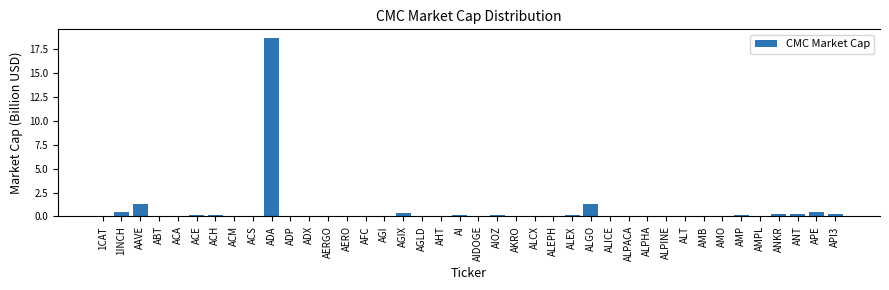

Which has a higher value, AAVE or ANT?

AAVE